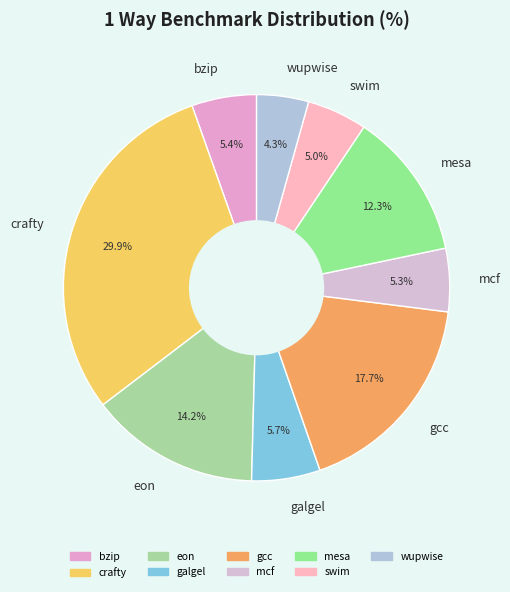

Is mesa the majority of the pie?

No